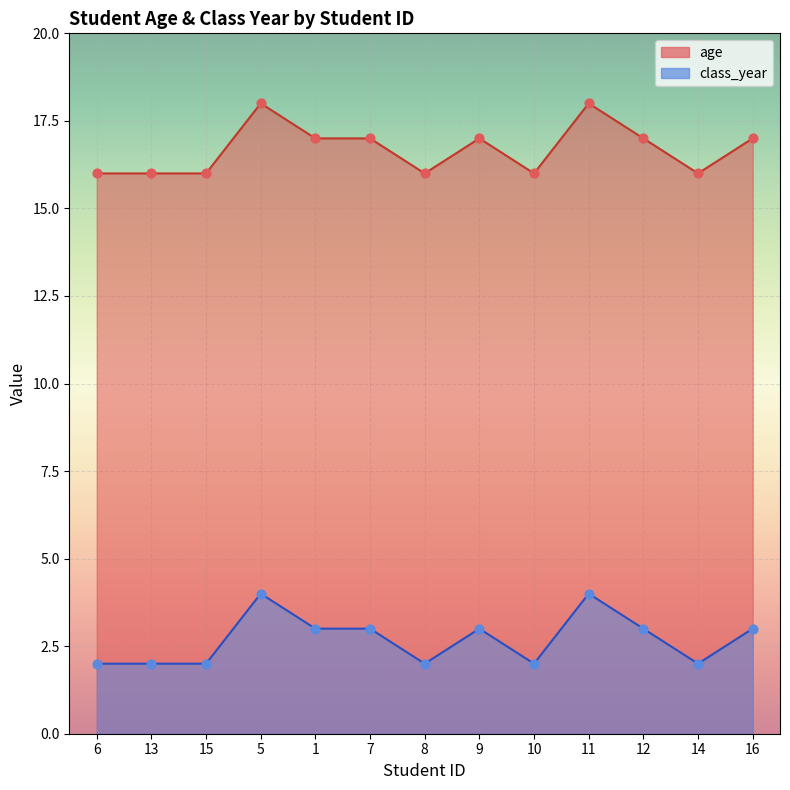

Which series has the largest total across all categories?

age